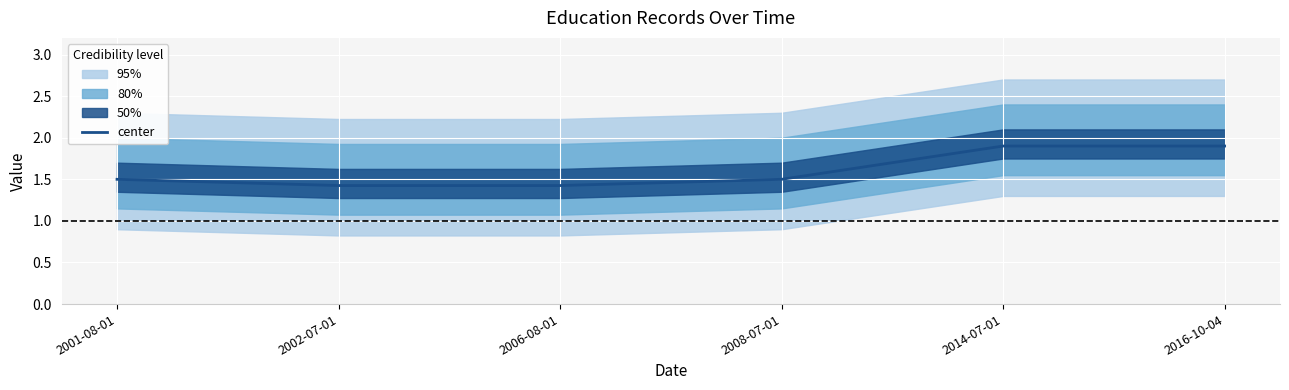

Reading left to right, transcribe all the data shown in this chart.

1.5	1.4	1.4	1.5	1.9	1.9